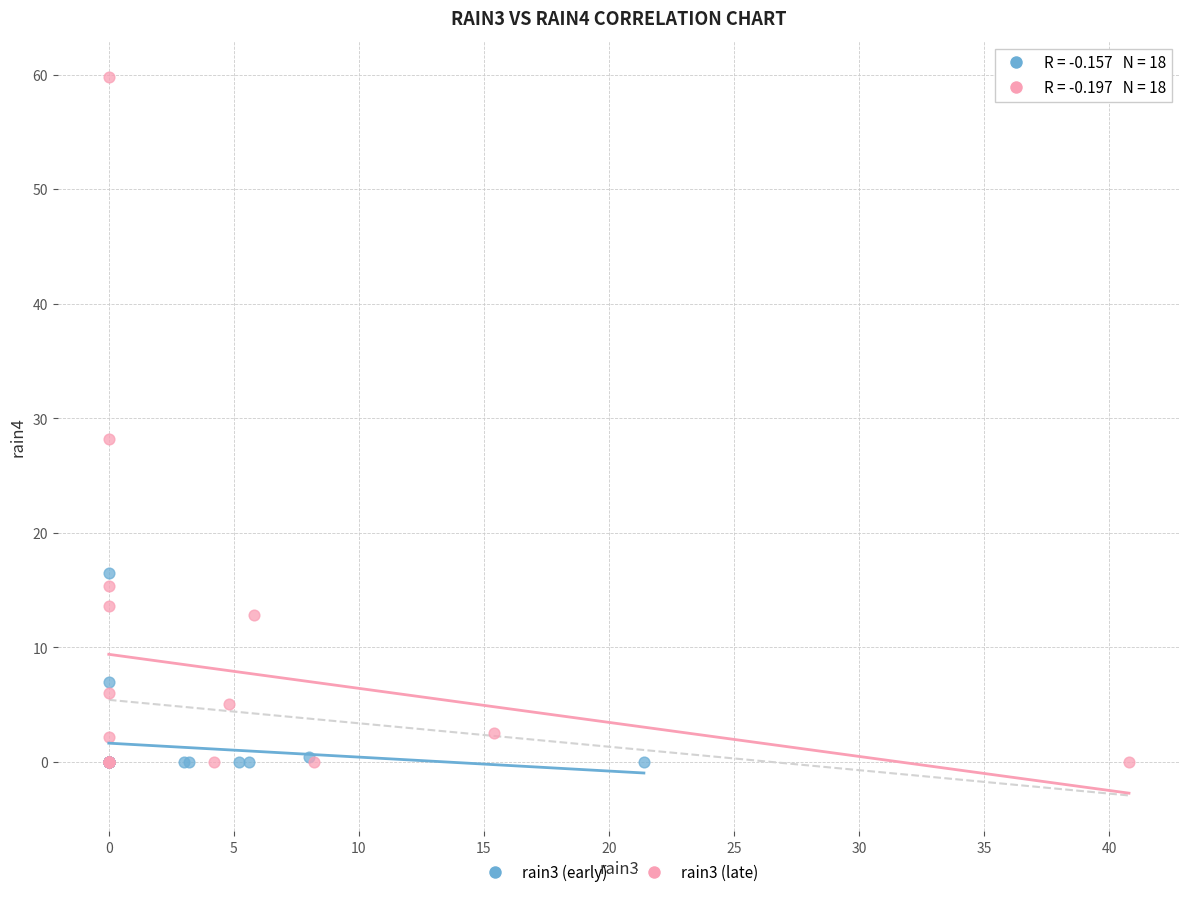

Which series reaches the maximum Y coordinate?

rain3 (late)